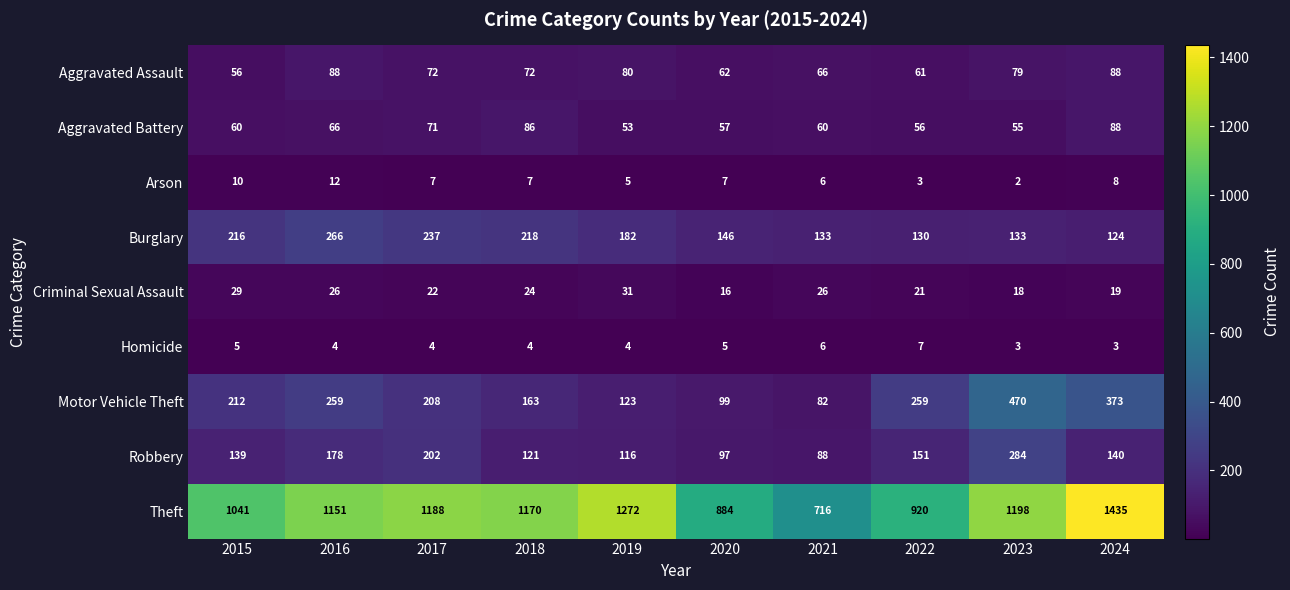

What is the difference between the maximum and minimum values in the Criminal Sexual Assault series?

15